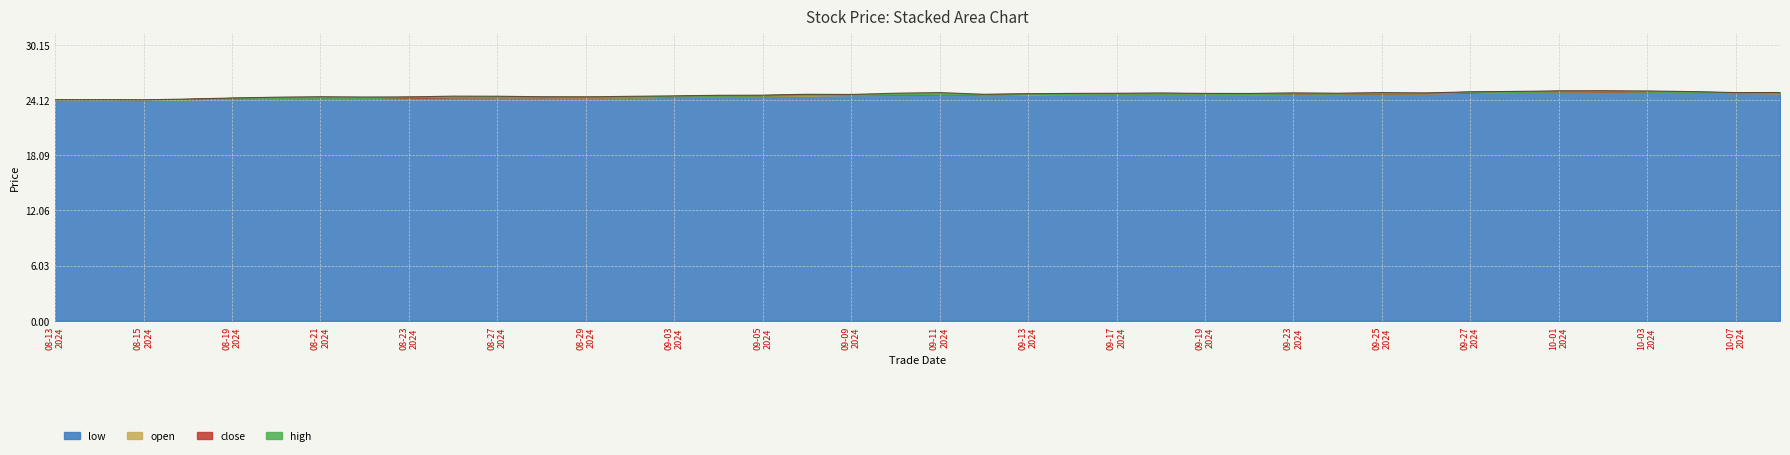

Rank the series by their maximum value, from lowest to highest.

open, low, close, high